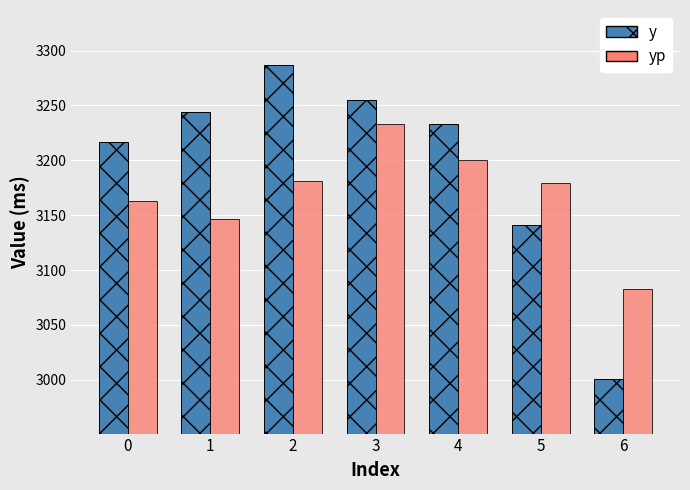

Which series has the largest total across all categories?

y